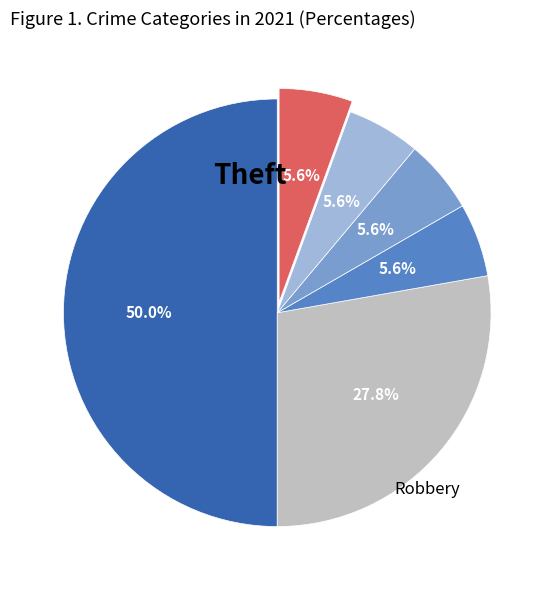

To the nearest percent, what is the difference between the largest and smallest slice percentages?

44%